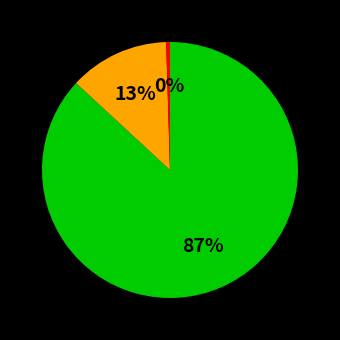

Does any single category account for the majority?

Yes